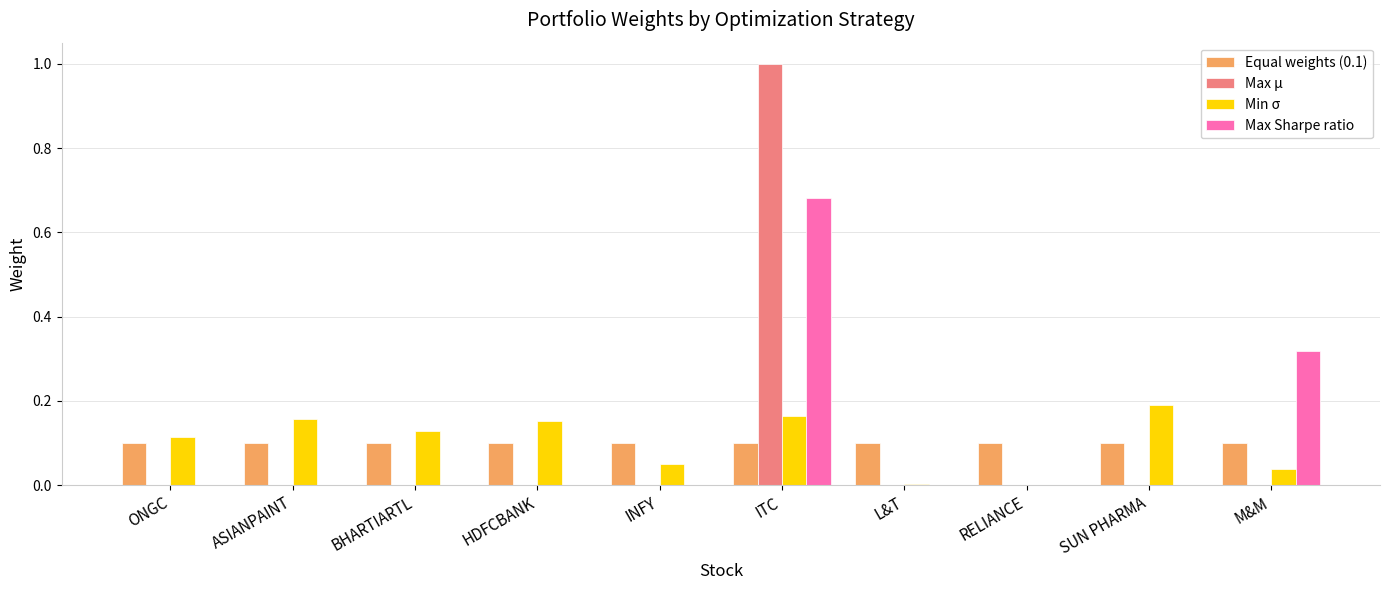

What are all the series names shown in the legend?

Equal weights (0.1), Max µ, Min σ, Max Sharpe ratio